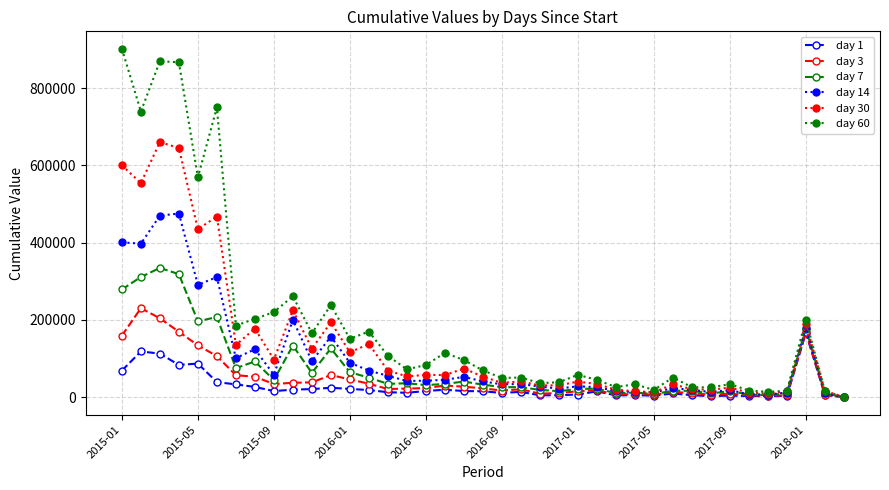

What is the greatest value displayed?

901545